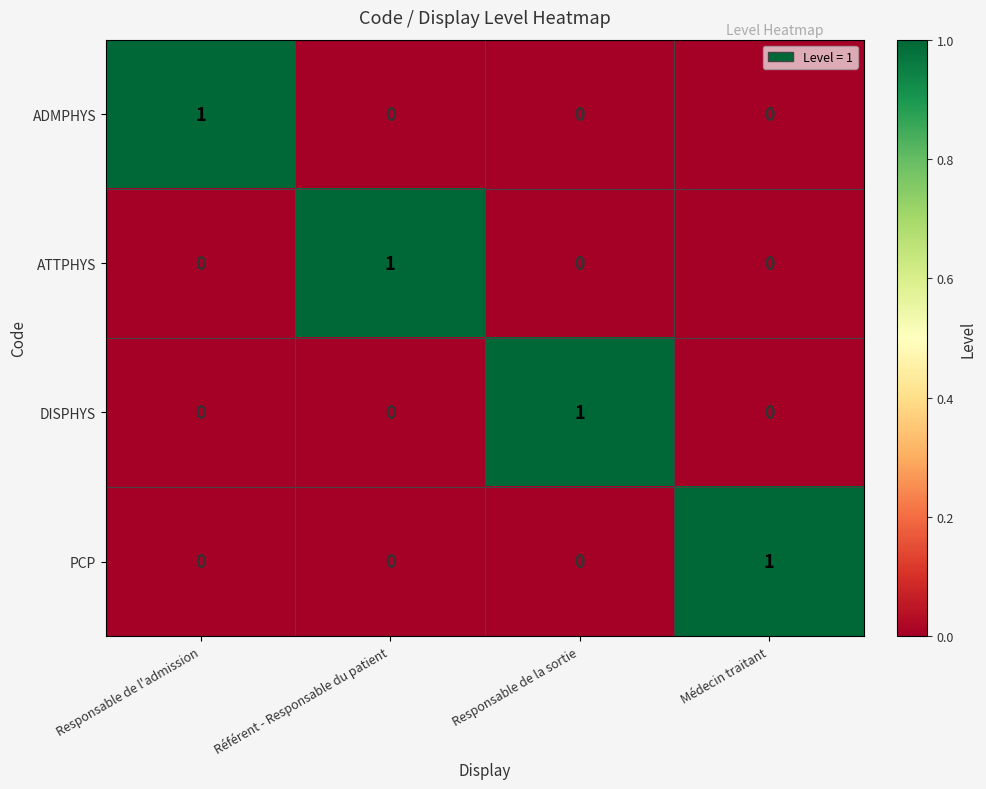

Count the ATTPHYS values in the range 0 to 1.

4